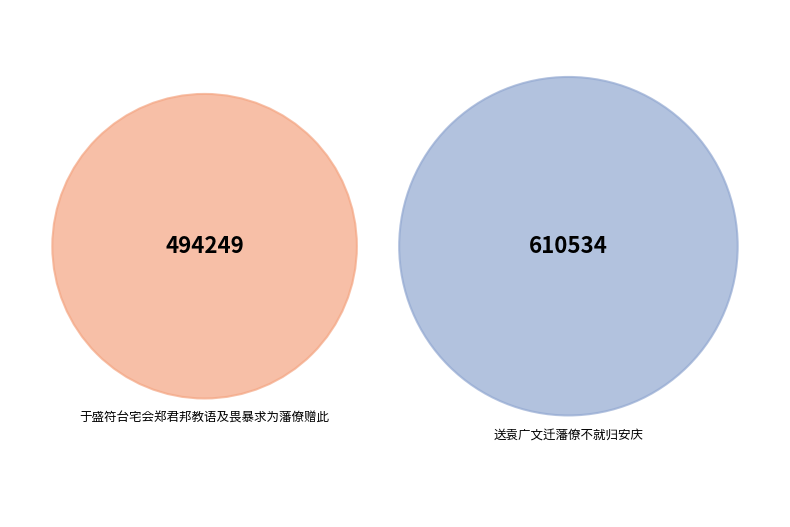

The 于盛符台宅会郑君邦教语及畏暴求为藩僚赠此 slice represents 35% of the pie. True or false?

False